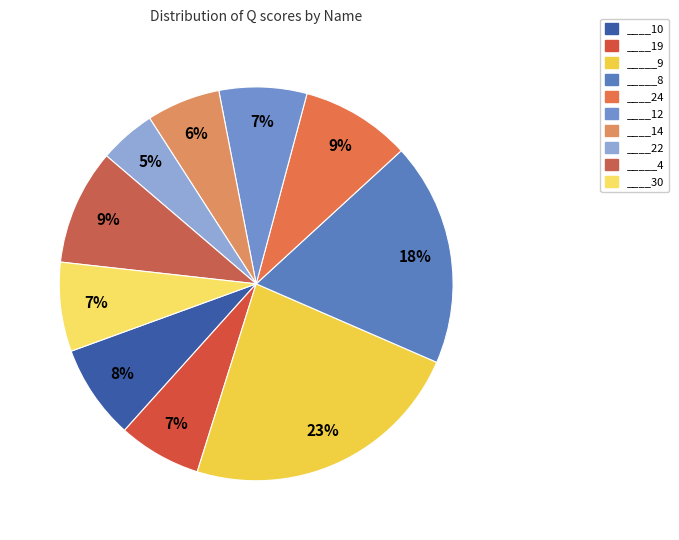

Count the number of slices in the pie.

10